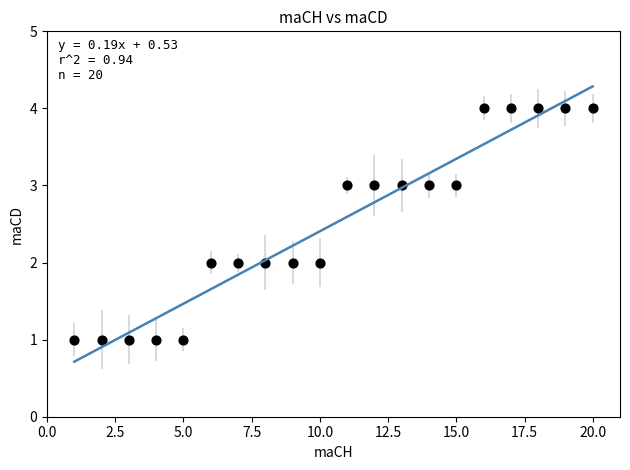

What is the range of Y values (max minus min)?

3